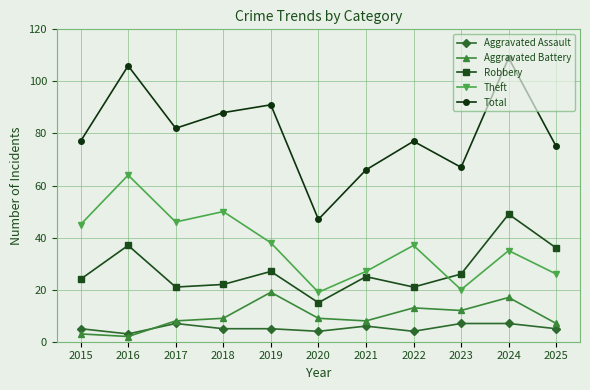

Rank the series by their maximum value, from highest to lowest.

Total, Theft, Robbery, Aggravated Battery, Aggravated Assault